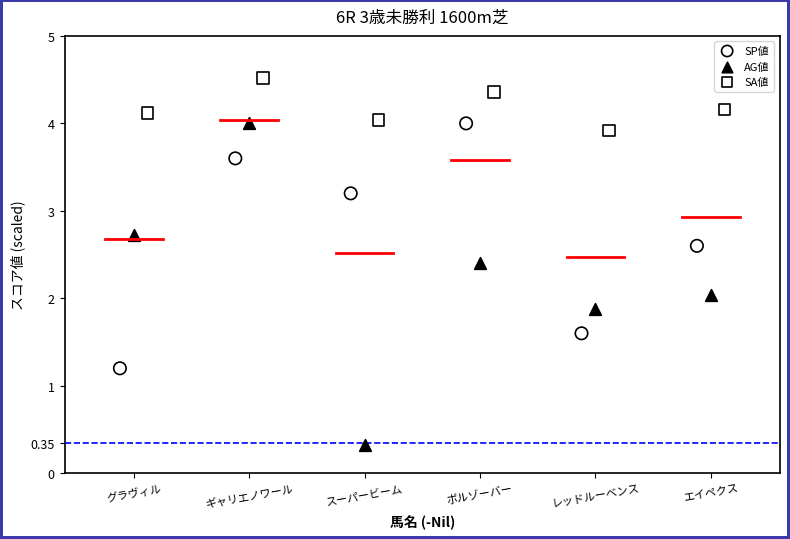

Which series reaches the minimum Y coordinate?

AG値